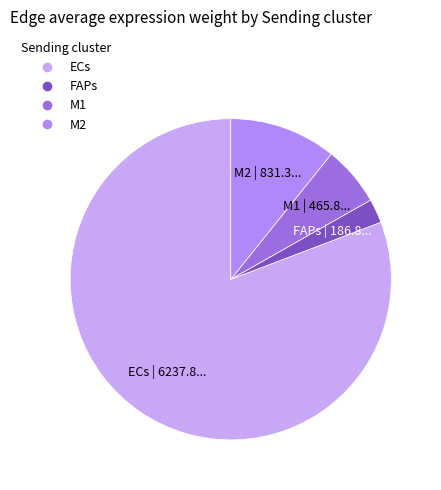

How many segments does this pie chart have?

4